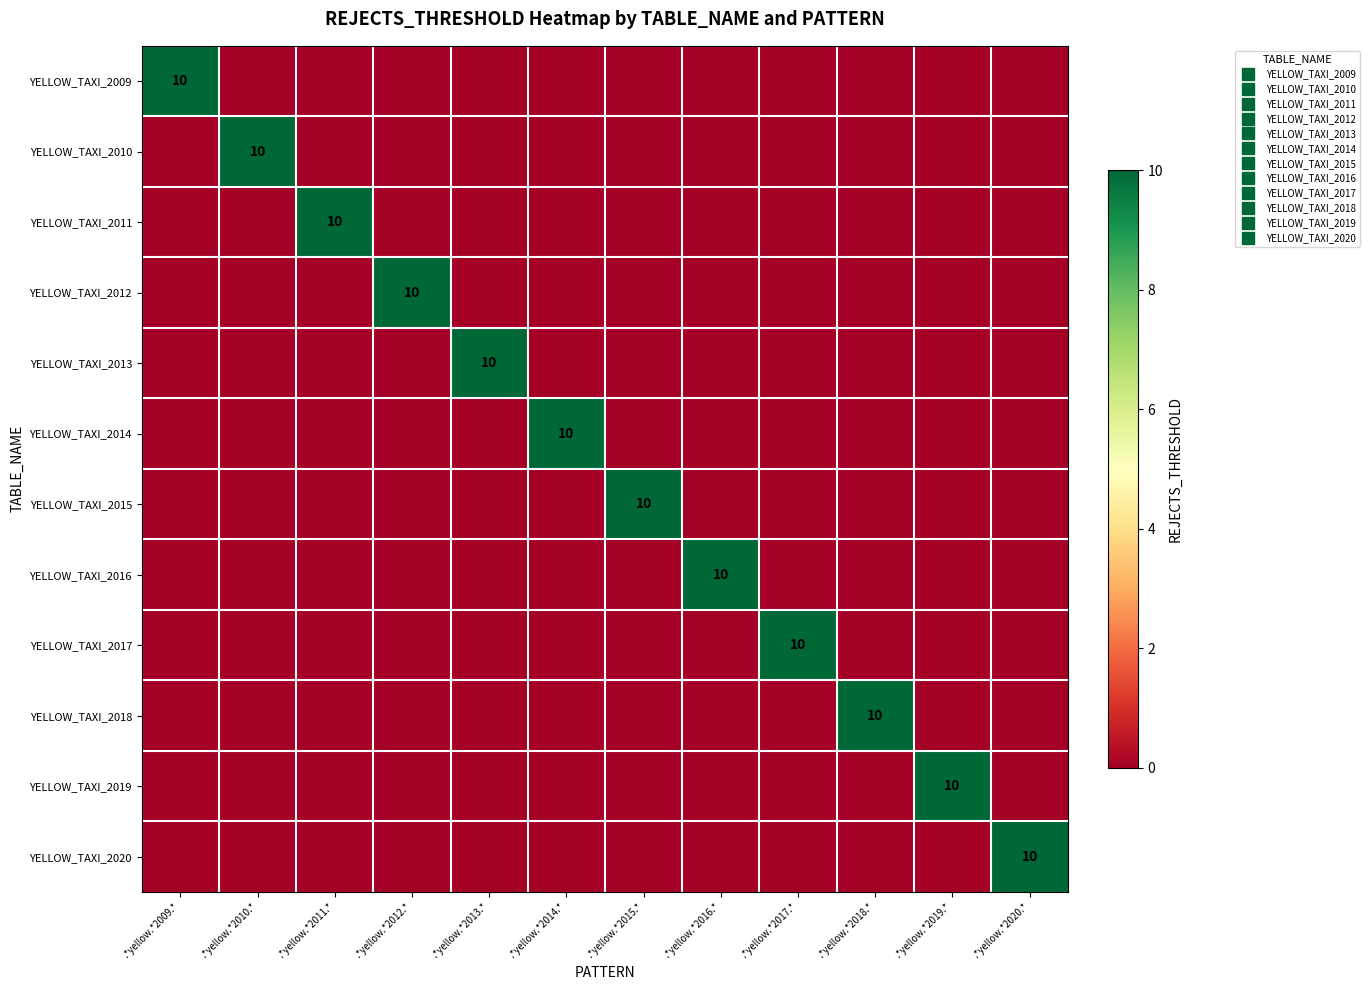

Rank the series by their maximum value, from highest to lowest.

YELLOW_TAXI_2009, YELLOW_TAXI_2010, YELLOW_TAXI_2011, YELLOW_TAXI_2012, YELLOW_TAXI_2013, YELLOW_TAXI_2014, YELLOW_TAXI_2015, YELLOW_TAXI_2016, YELLOW_TAXI_2017, YELLOW_TAXI_2018, YELLOW_TAXI_2019, YELLOW_TAXI_2020